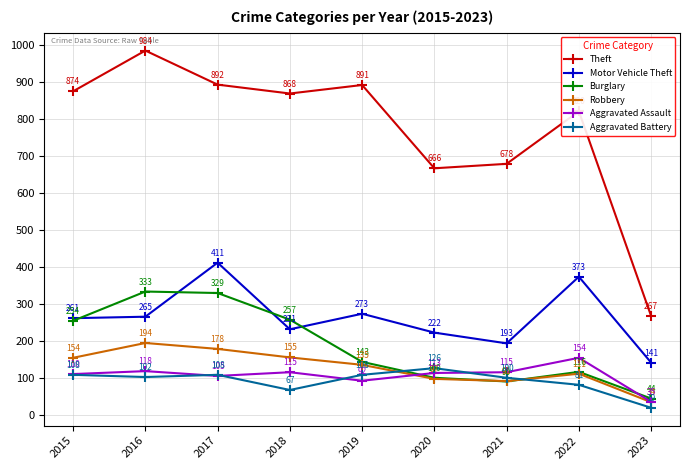

At which category does Robbery reach its first local valley?

2021